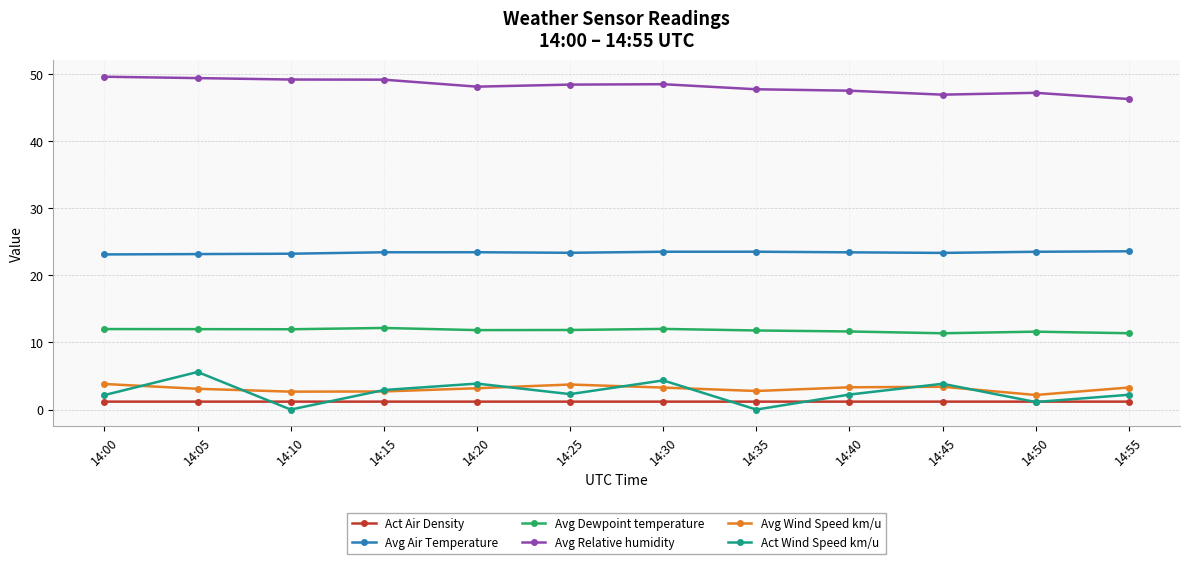

The Avg Relative humidity series shows 48.5 at 14:30. True or false?

True